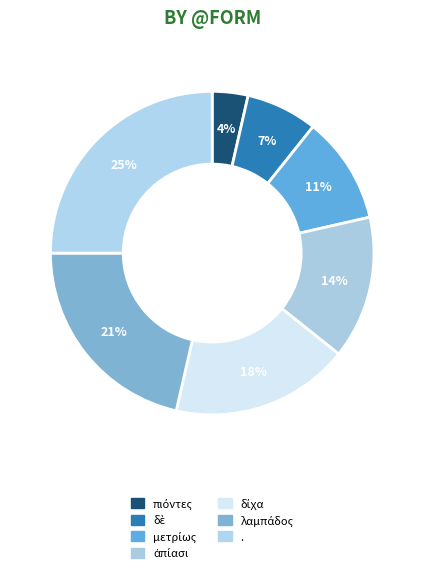

Rank the categories by value from lowest to highest.

πιόντες, δὲ, μετρίως, ἀπίασι, δίχα, λαμπάδος, .